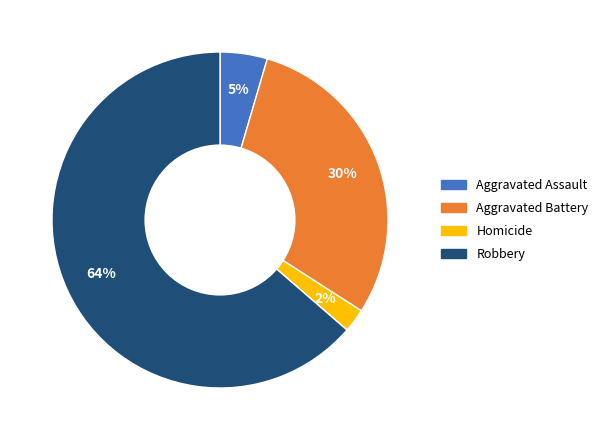

Does any single category account for the majority?

Yes